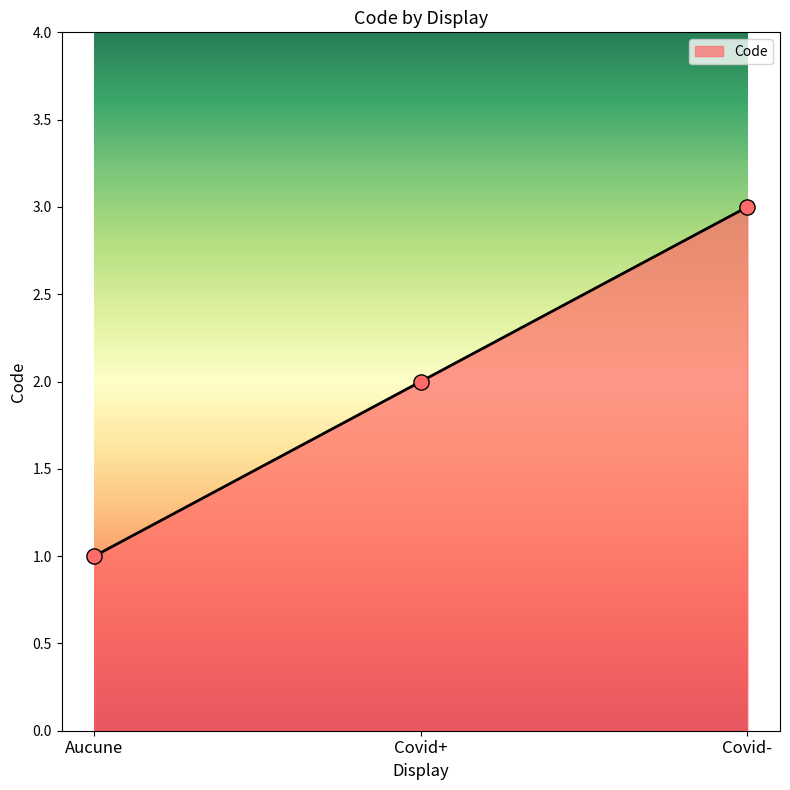

What is the change in value from Aucune to Covid+?

+1